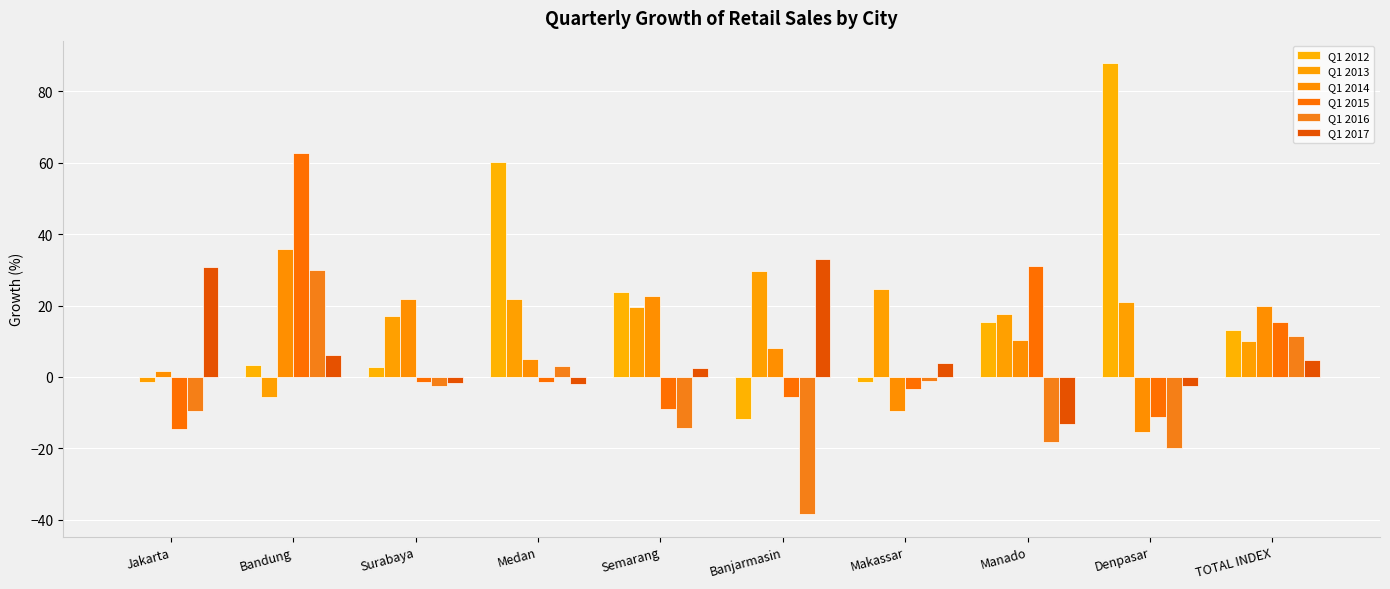

What is the sum of the Q1 2016 values at Surabaya and Jakarta?

-12.0